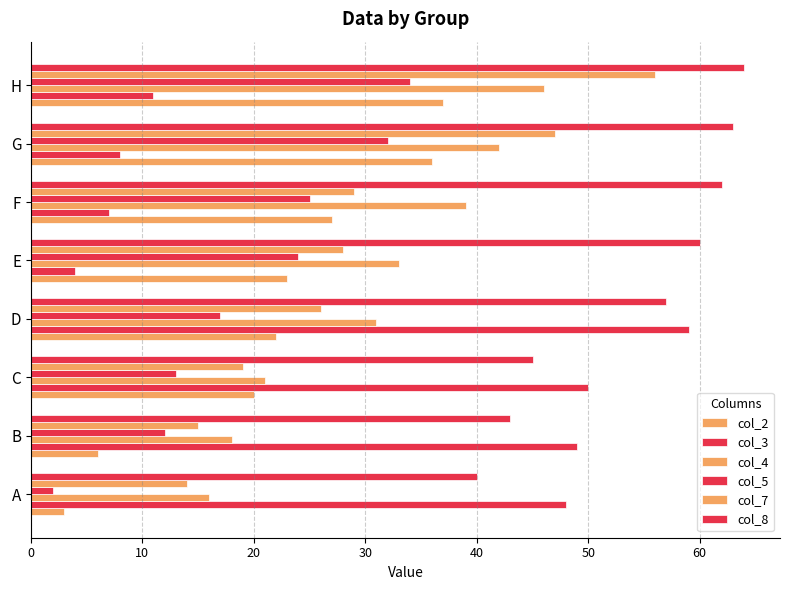

How many data points does each series have?

8